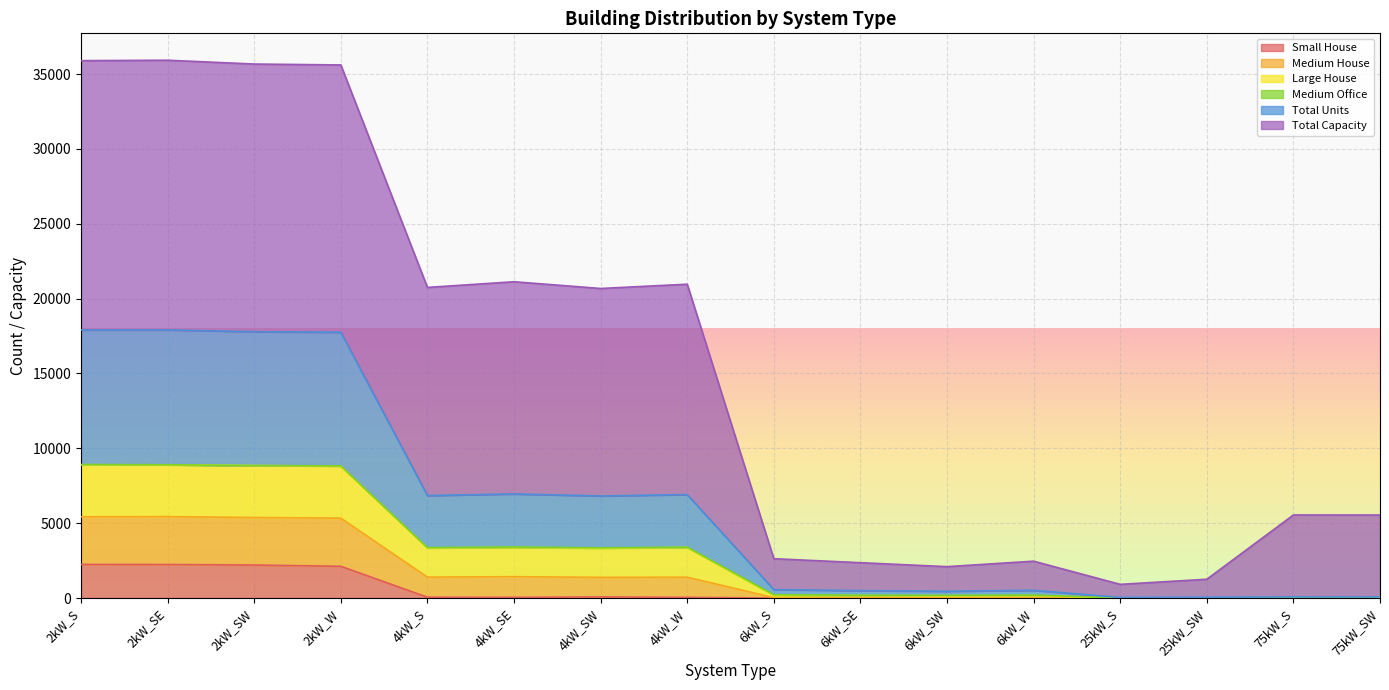

Where is the first local maximum for Large House?

2kW_SE